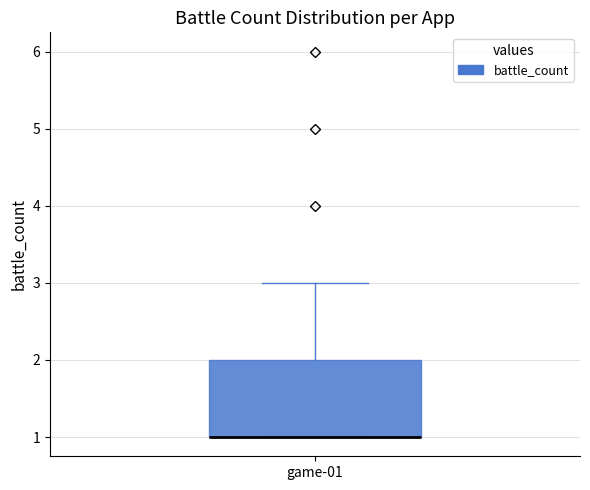

Where does the upper whisker of the box for game-01 end on the y-axis? The values are not printed on the chart, so give them approximately, as read against the axis.

3